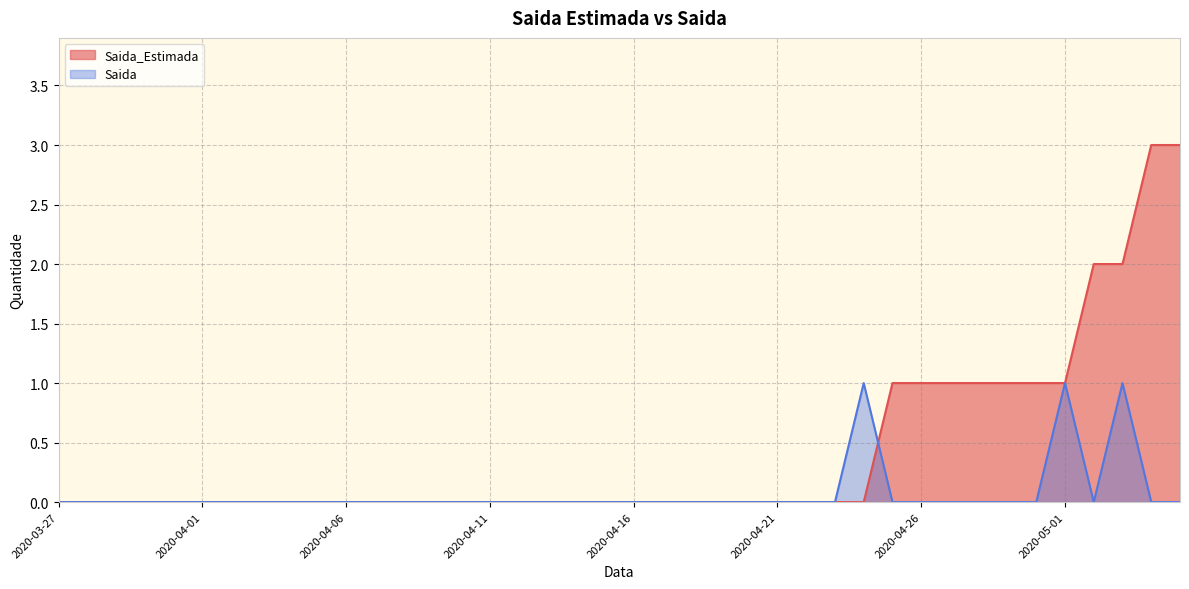

True or false: Saida_Estimada and Saida cross at least once.

True